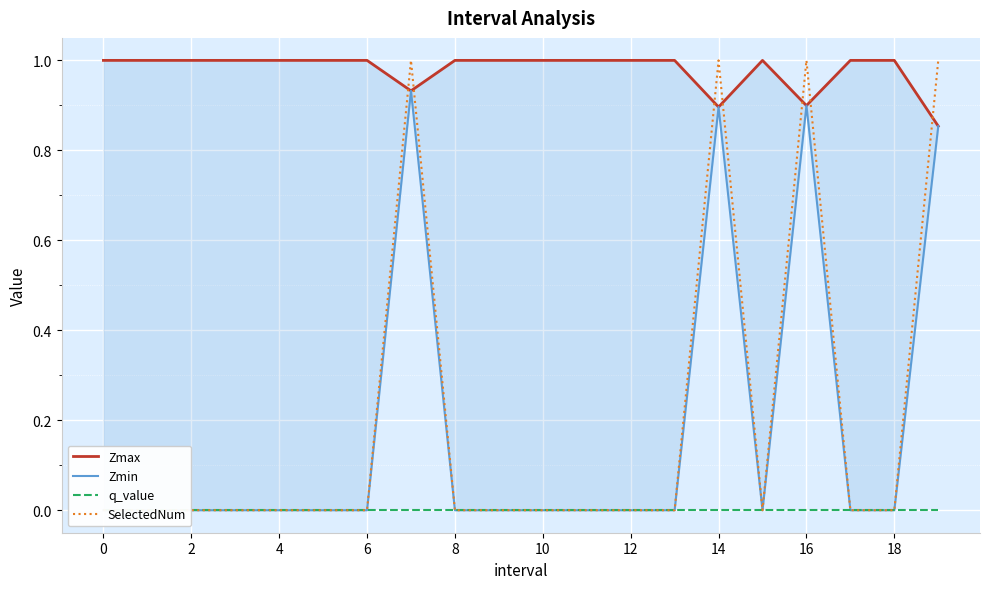

True or false: Zmax has a value of 1.7 at 4.

False